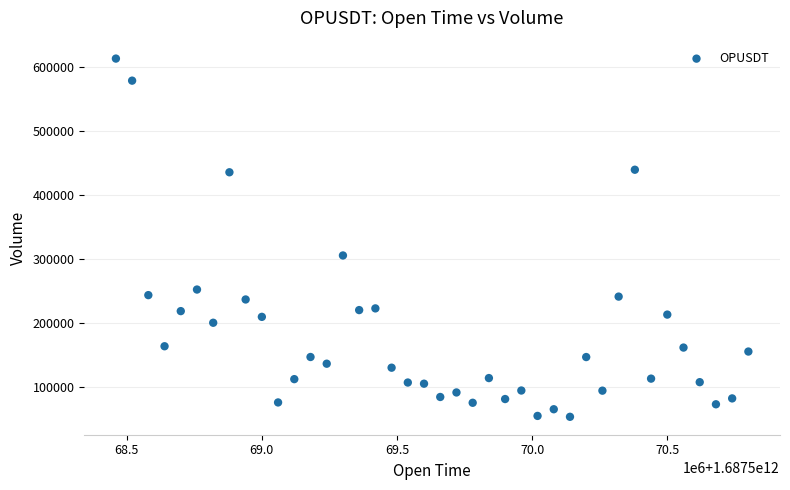

What Y value in the scatter plot is closest to 333767?

306006.4